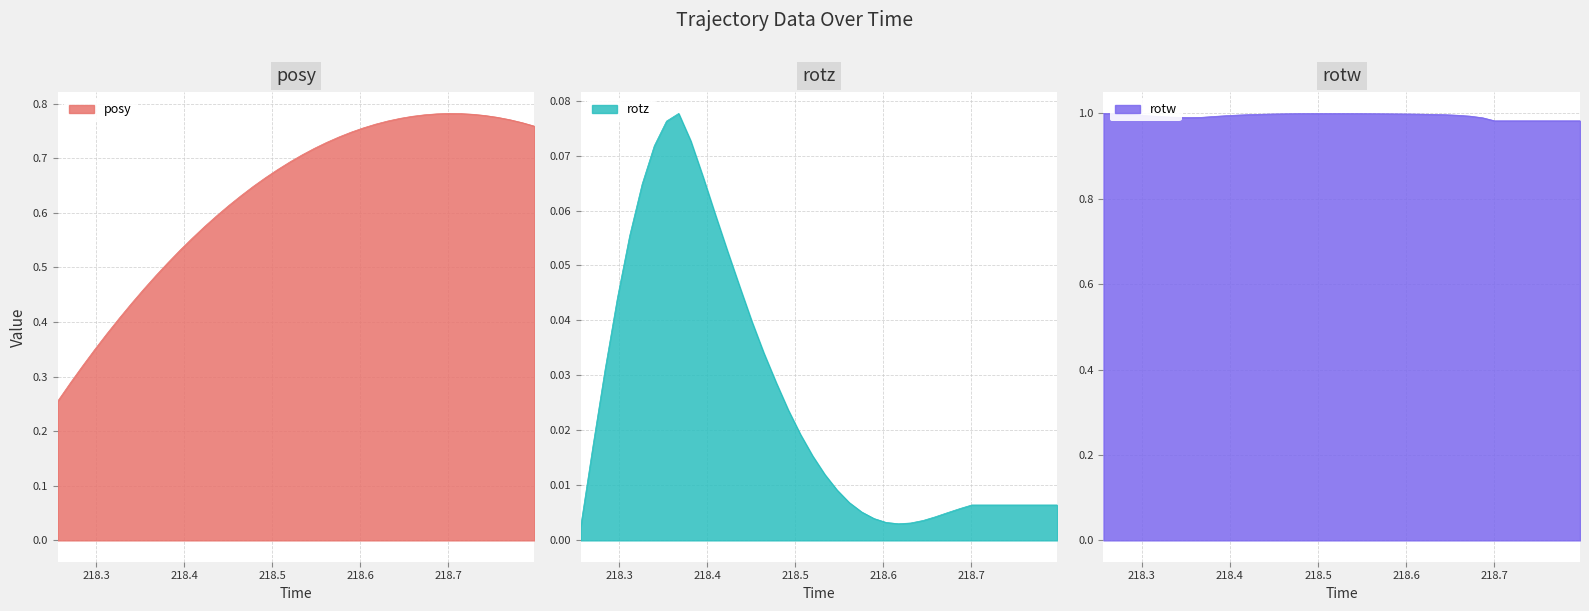

Reading left to right, extract all data points from this chart.

posy: 0.3	0.3	0.3	0.3	0.4	0.4	0.4	0.5	0.5	0.5	0.5	0.6	0.6	0.6	0.6	0.6	0.6	0.7	0.7	0.7	0.7	0.7	0.7	0.7	0.7	0.8	0.8	0.8	0.8	0.8	0.8	0.8	0.8	0.8	0.8	0.8	0.8	0.8	0.8	0.8
rotz: 0.0	0.0	0.0	0.0	0.1	0.1	0.1	0.1	0.1	0.1	0.1	0.1	0.1	0.0	0.0	0.0	0.0	0.0	0.0	0.0	0.0	0.0	0.0	0.0	0.0	0.0	0.0	0.0	0.0	0.0	0.0	0.0	0.0	0.0	0.0	0.0	0.0	0.0	0.0	0.0
rotw: 1.0	1.0	1.0	1.0	1.0	1.0	1.0	1.0	1.0	1.0	1.0	1.0	1.0	1.0	1.0	1.0	1.0	1.0	1.0	1.0	1.0	1.0	1.0	1.0	1.0	1.0	1.0	1.0	1.0	1.0	1.0	1.0	1.0	1.0	1.0	1.0	1.0	1.0	1.0	1.0